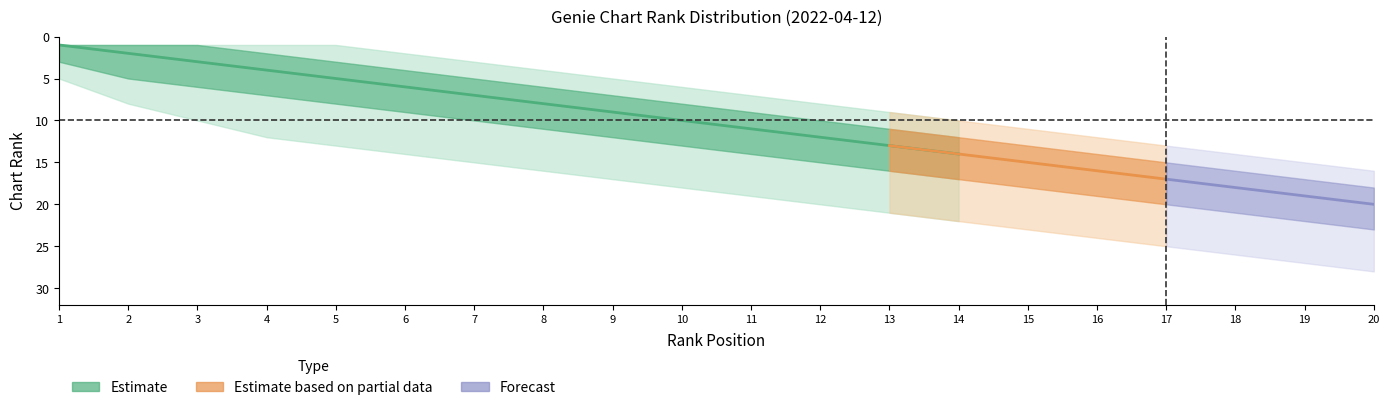

How many lines are shown in the chart?

5